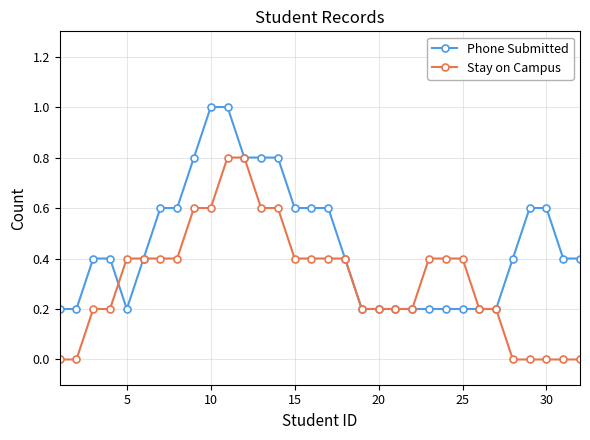

Rank the series by their maximum value, from lowest to highest.

Stay on Campus, Phone Submitted